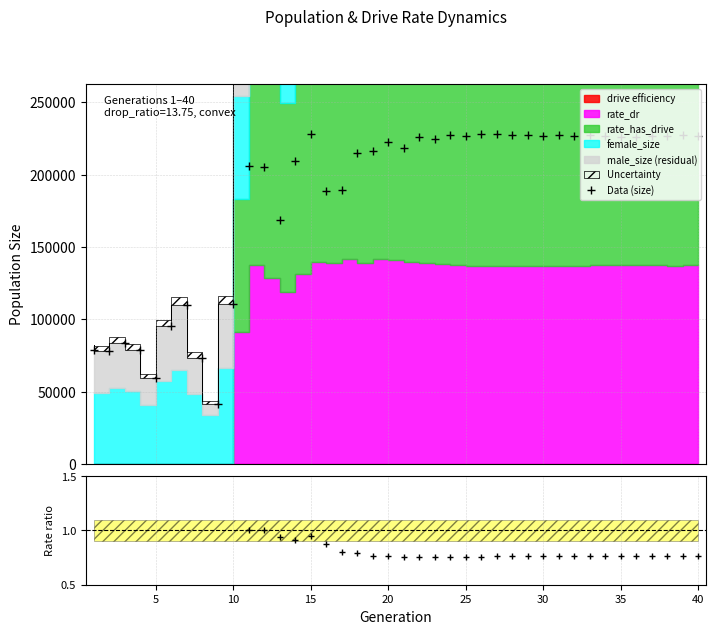

How many lines are shown in the chart?

2